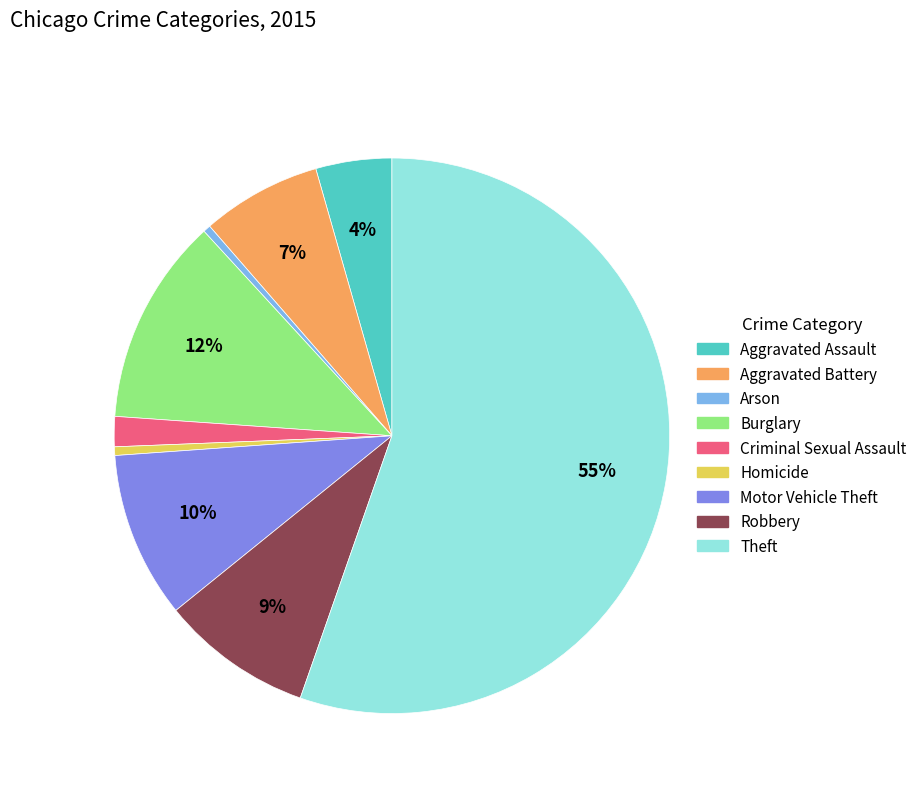

How many slices are in this pie chart?

9